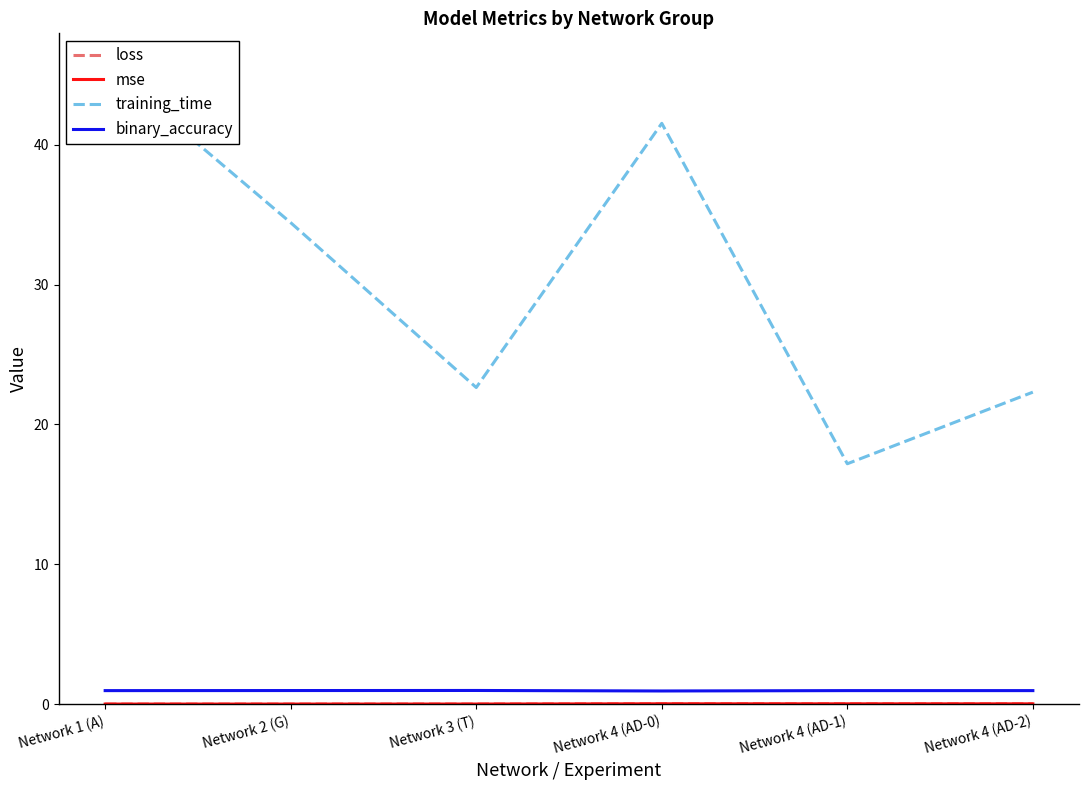

How many distinct data groups are displayed?

4